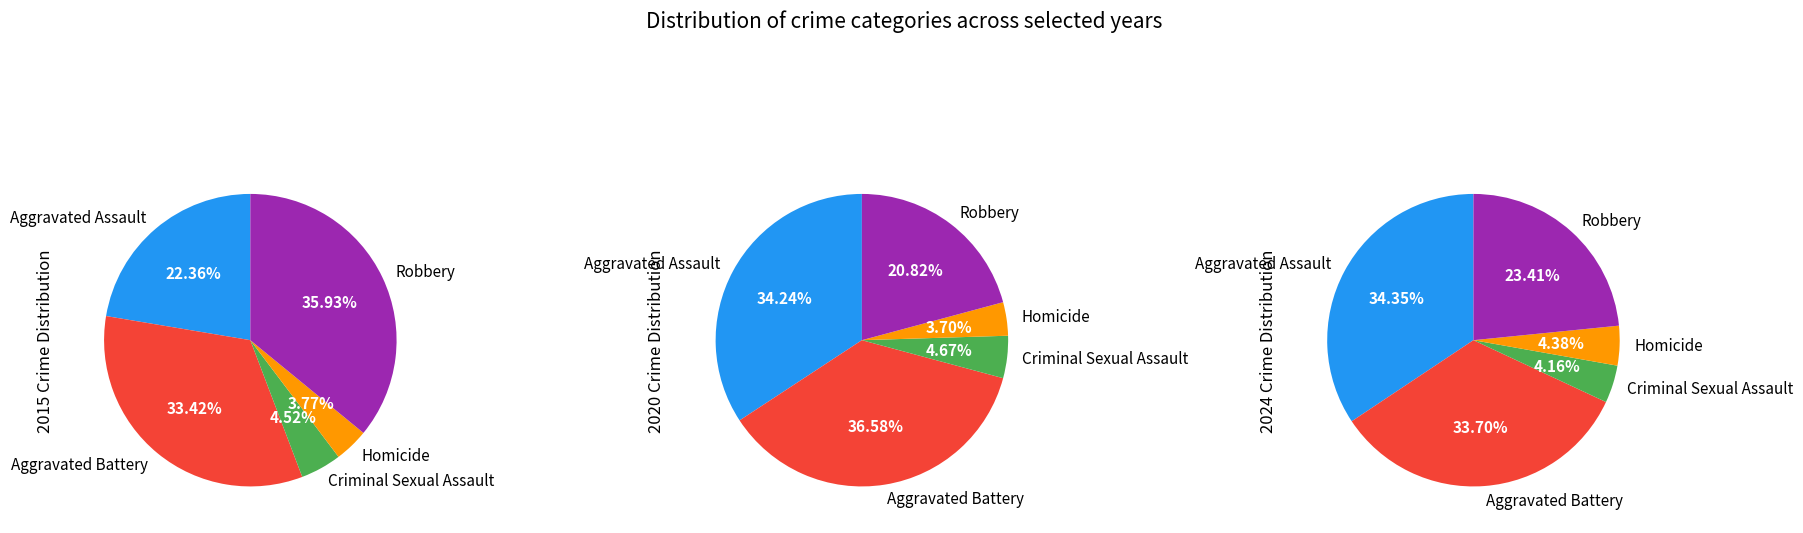

How many slices are in this pie chart?

5